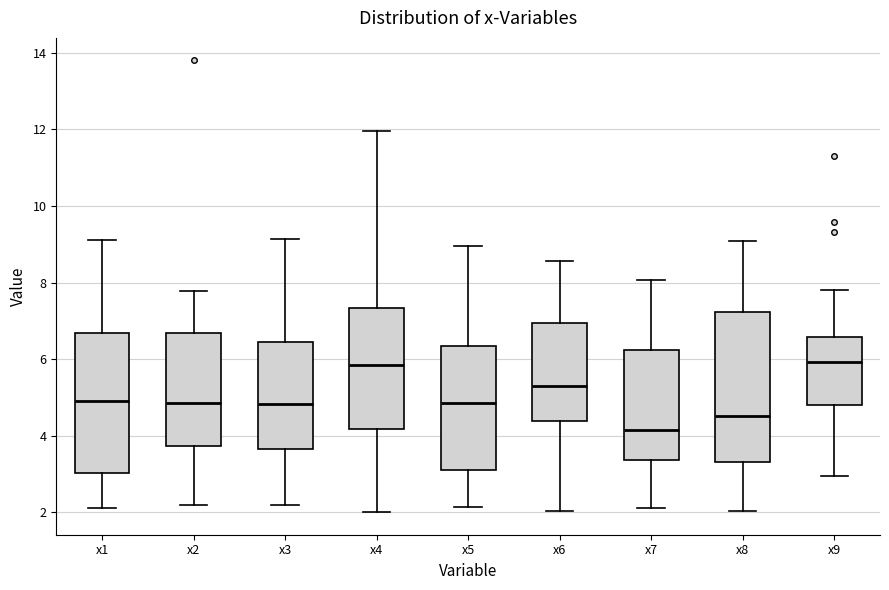

Which box has the lowest median line?

x7